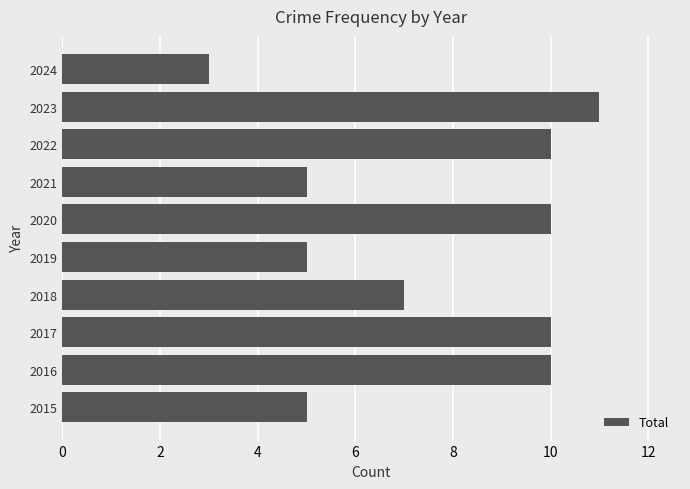

How many bars are there in total?

10